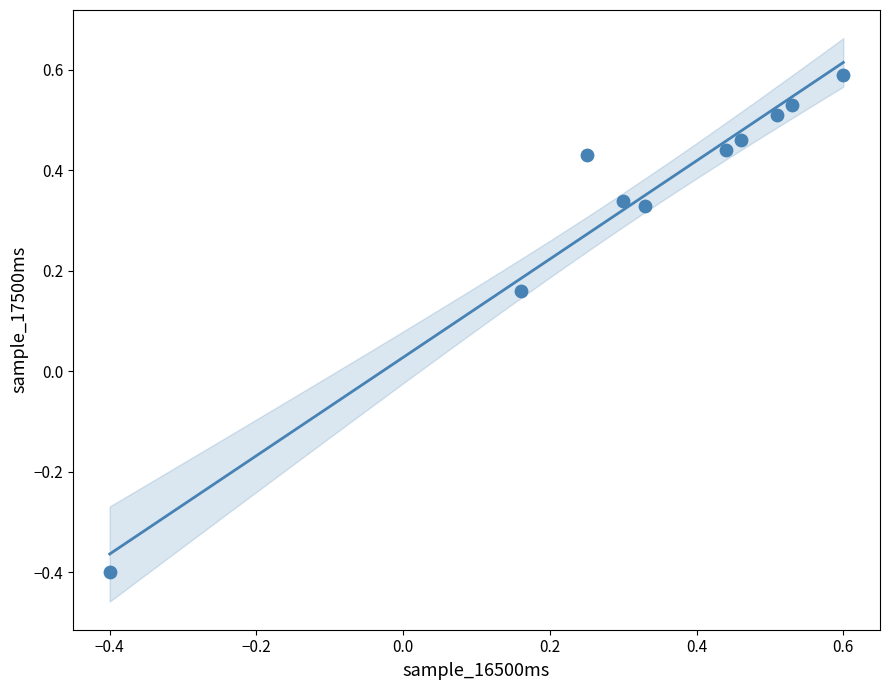

What is the range of X values (max minus min)?

1.0